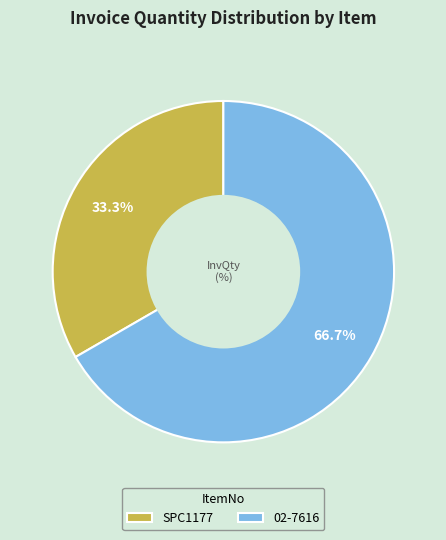

Between 02-7616 and SPC1177, which is larger?

02-7616